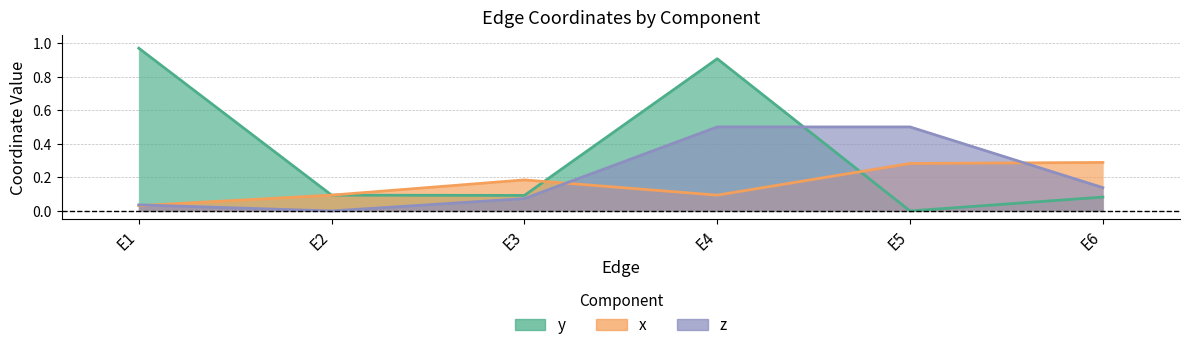

What is the value of the x point at the 3rd from the left?

0.2